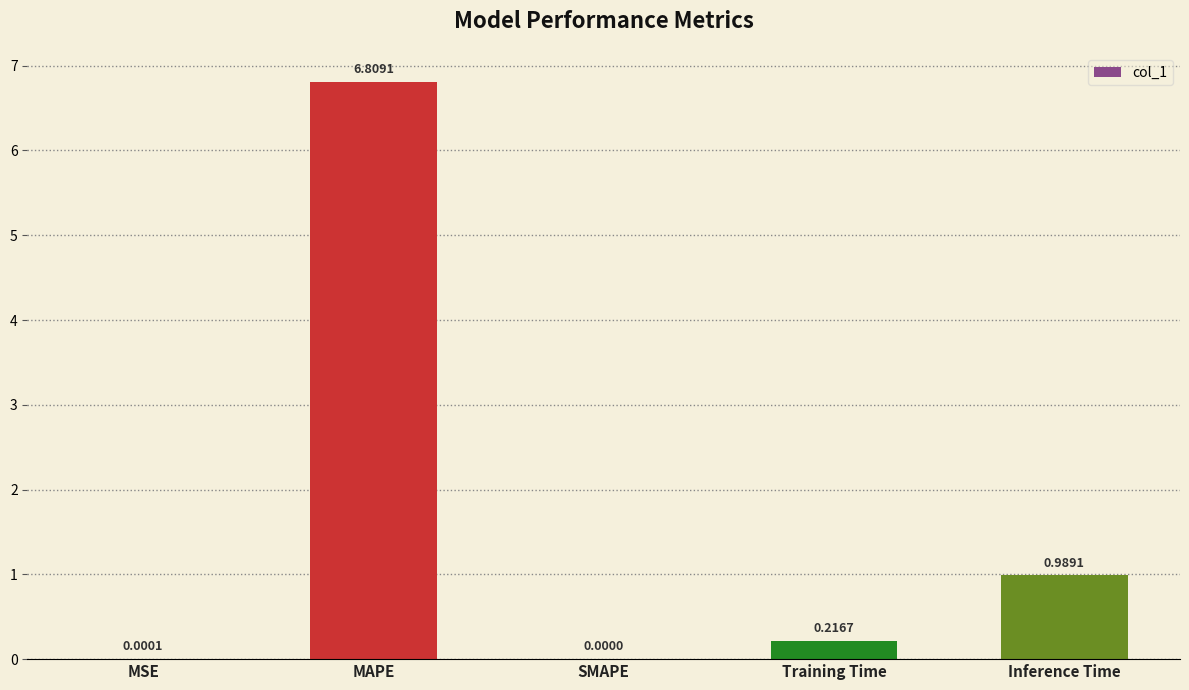

The value at MSE is 0.0. True or false?

True